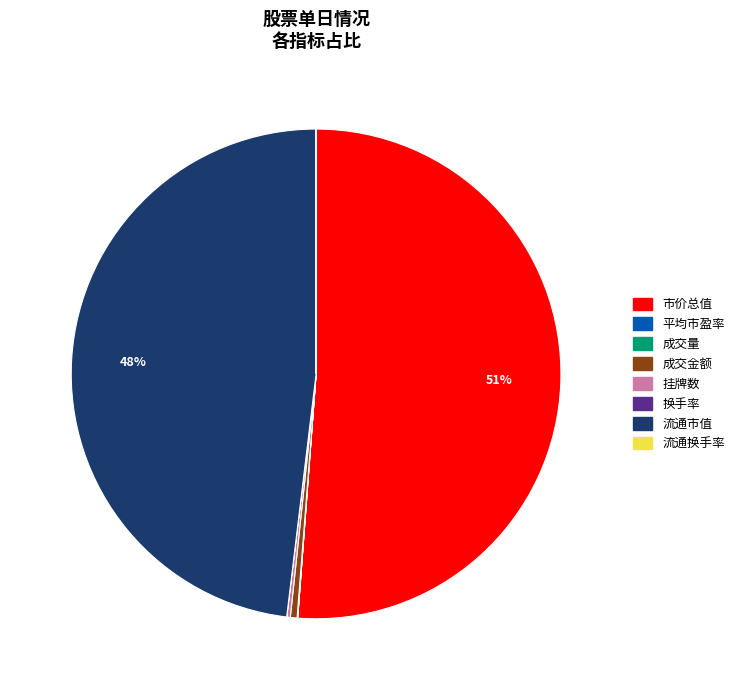

Do 流通市值 and 市价总值 together represent more than half of the pie?

Yes